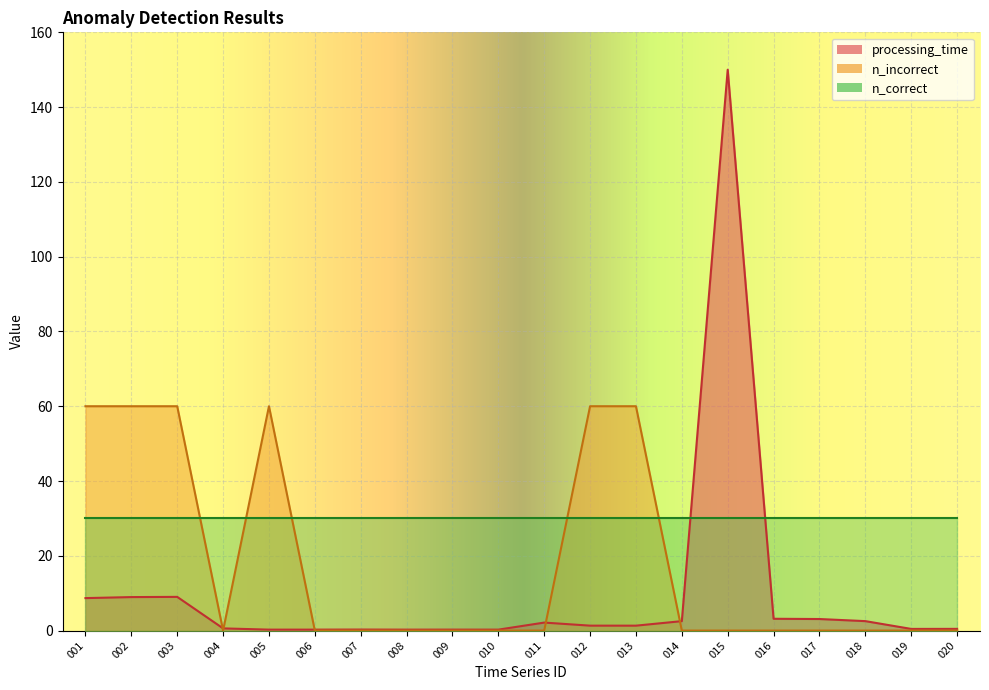

Which has a higher value, 017 or 013?

017